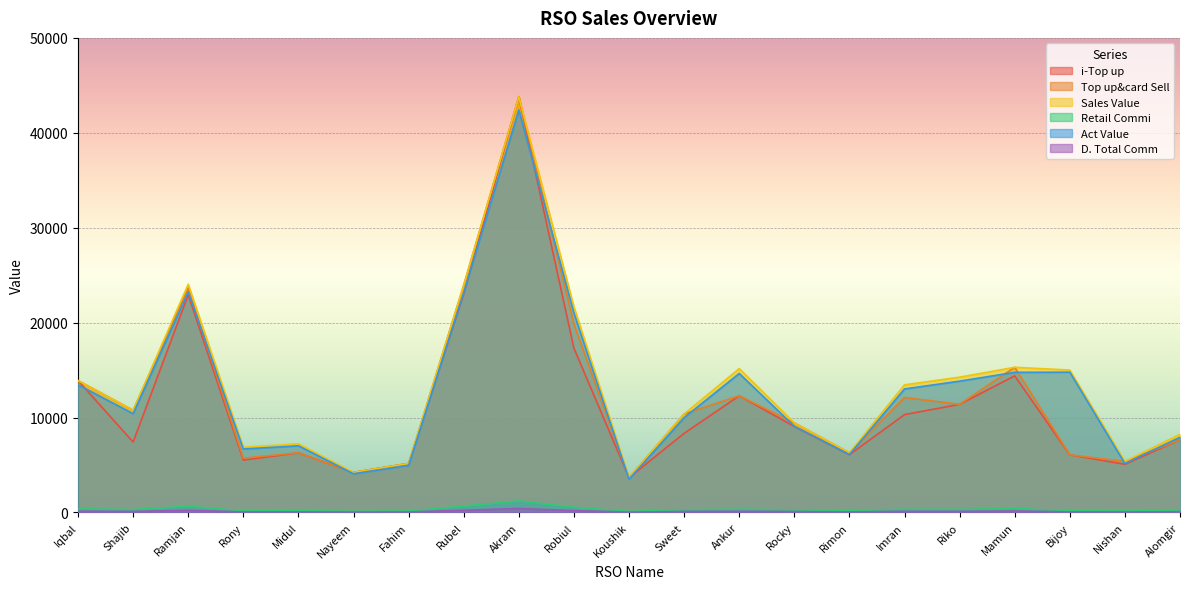

What is the minimum value for Top up&card Sell?

3669.0